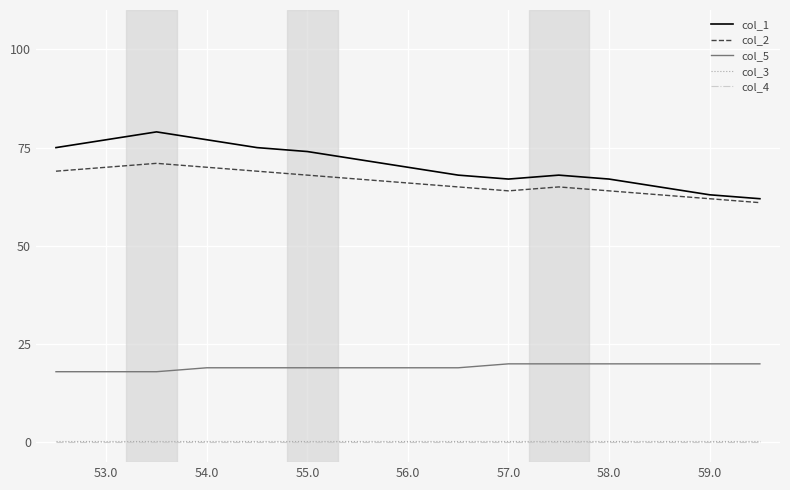

What is the minimum value for col_1?

62.0